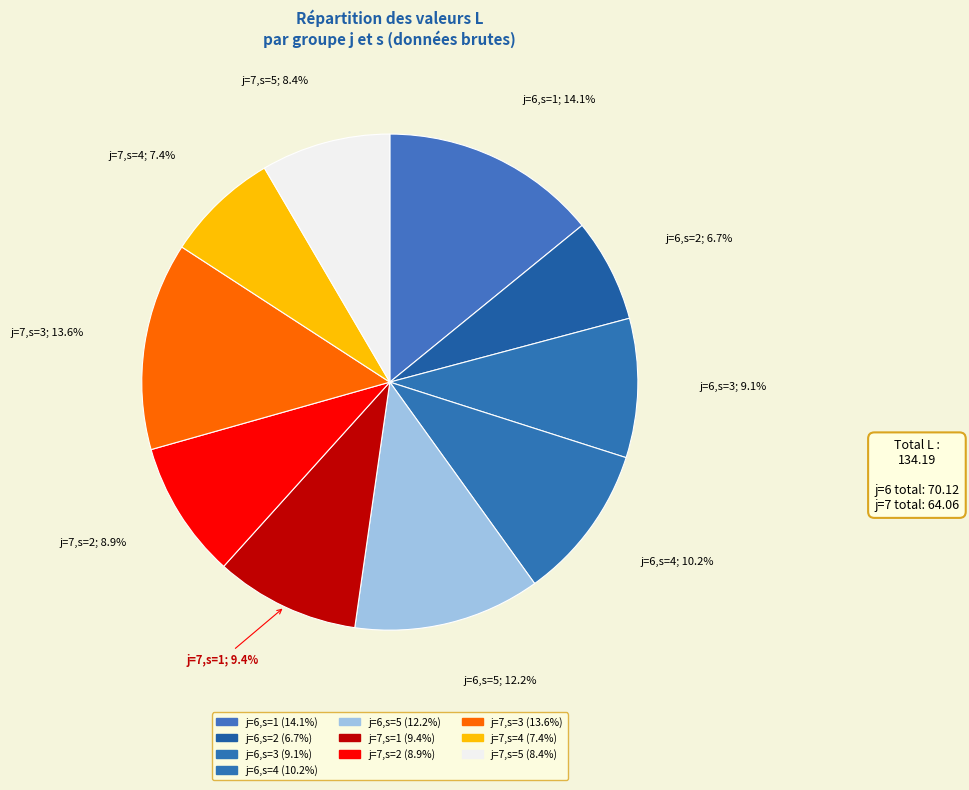

How many slices are in this pie chart?

10